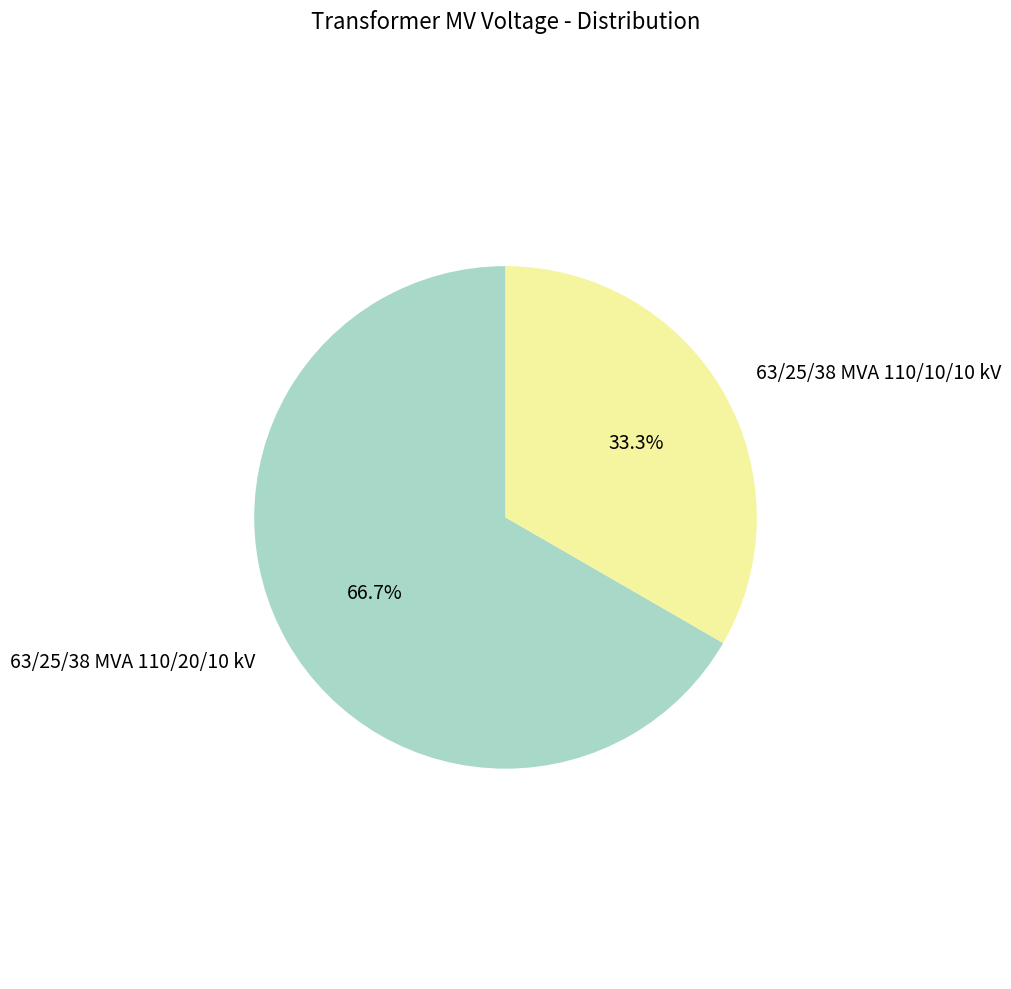

Is there a majority slice in this chart?

Yes